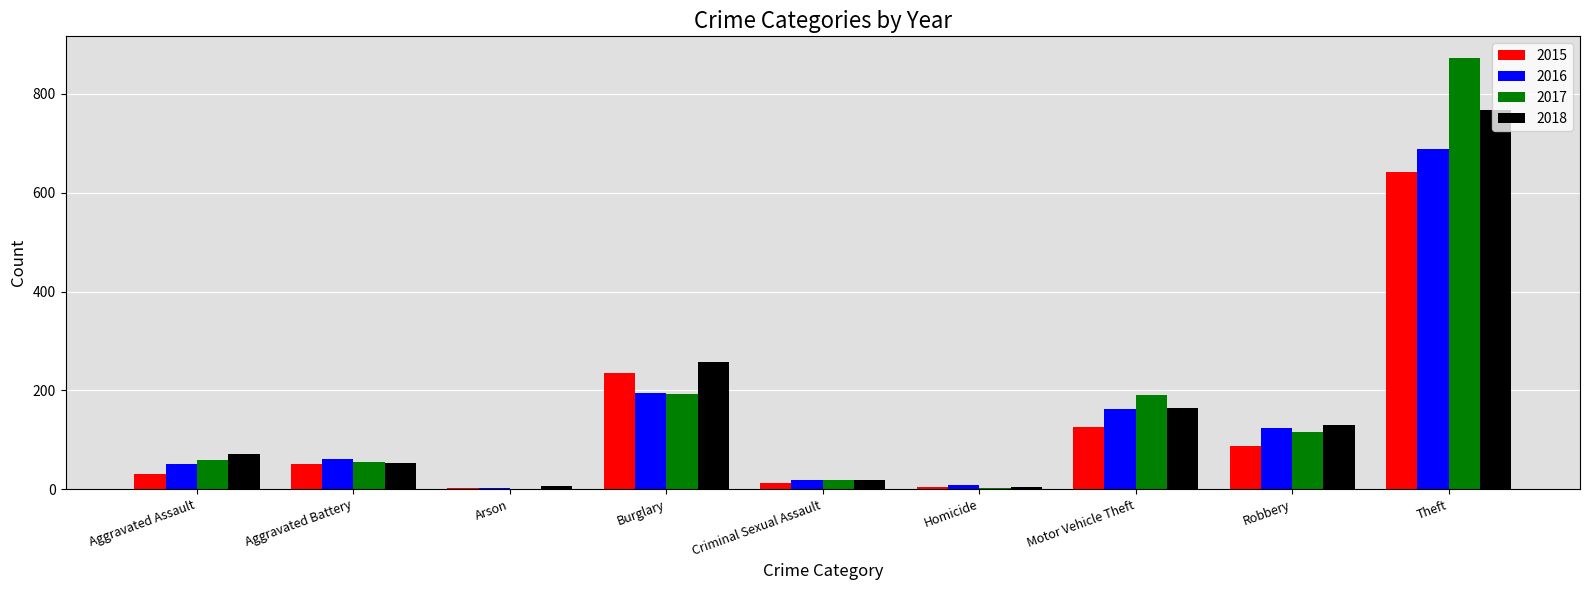

At which category is the sum across all series the highest?

Theft